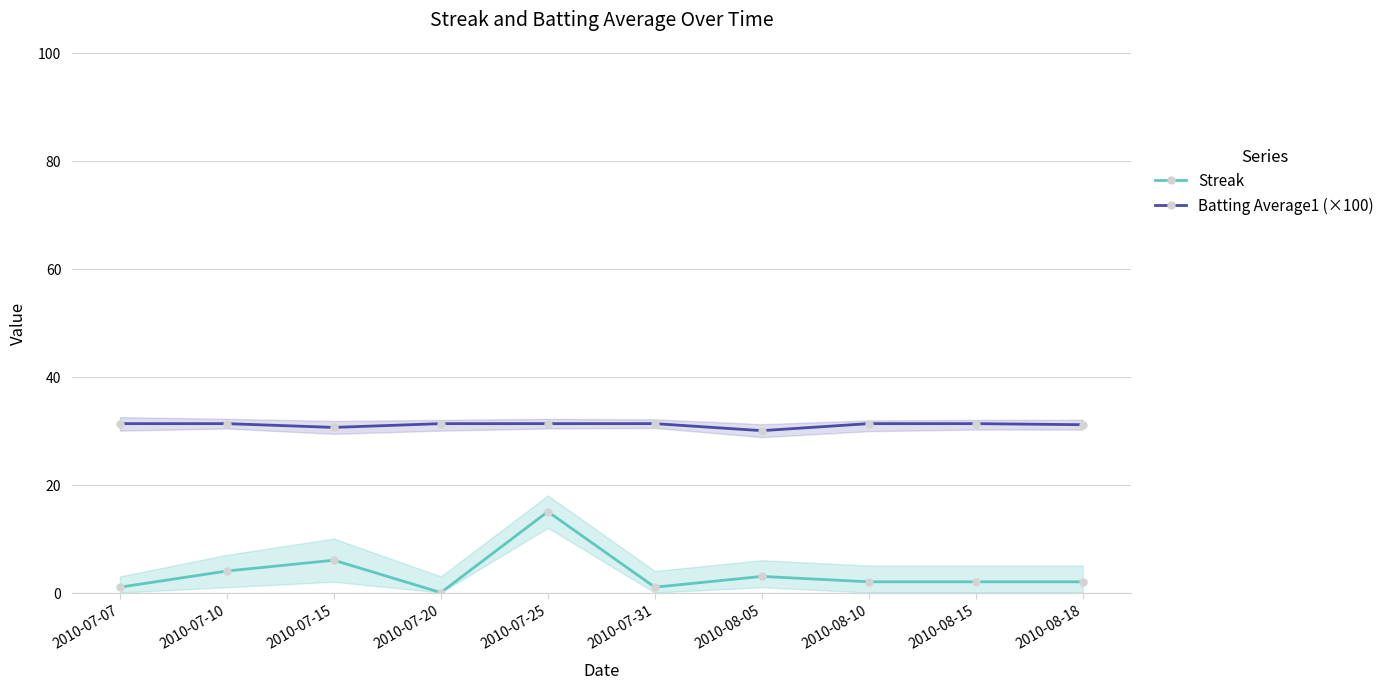

Is the value of Batting Average1 (×100) at 2010-07-25 greater than the value of Streak at 2010-07-10?

Yes